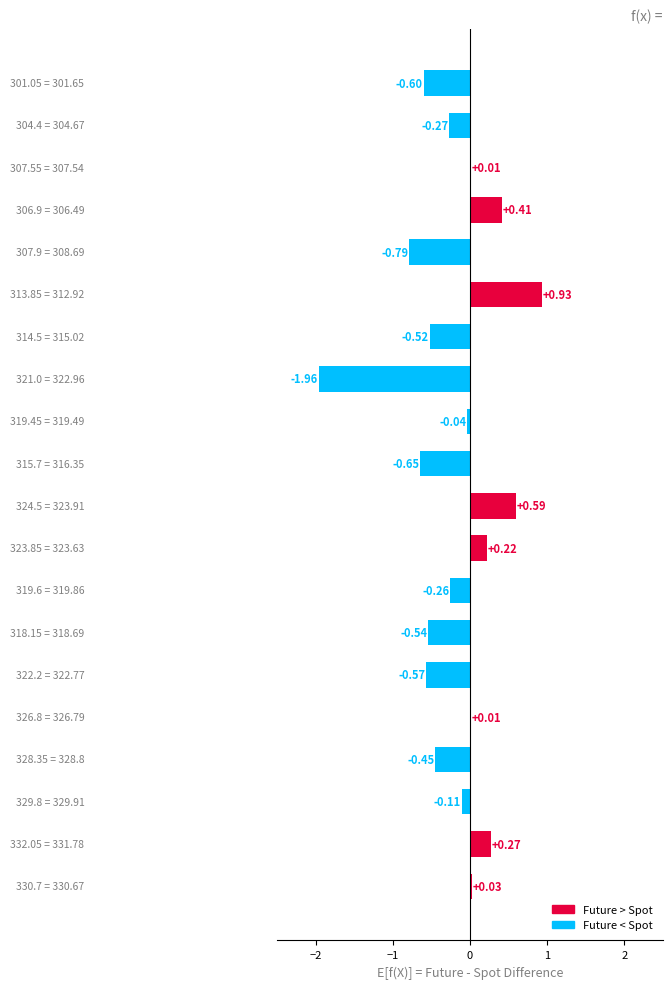

What is the sum of all values?

-4.3